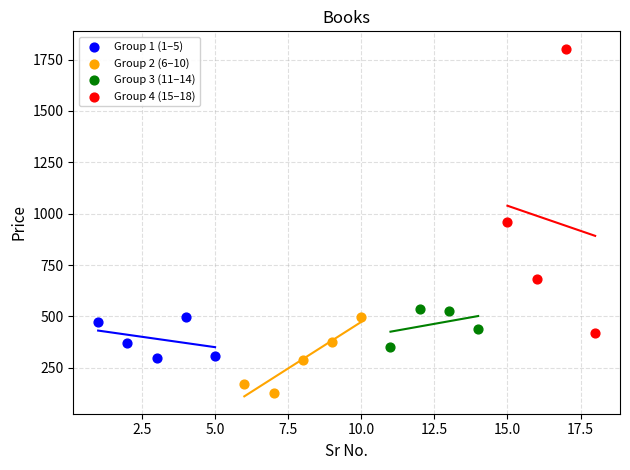

Which series reaches the minimum Y coordinate?

Group 2 (6–10)